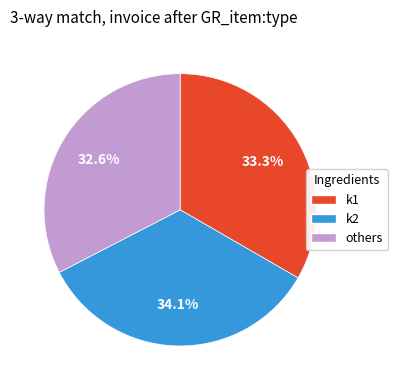

Is there a majority slice in this chart?

No